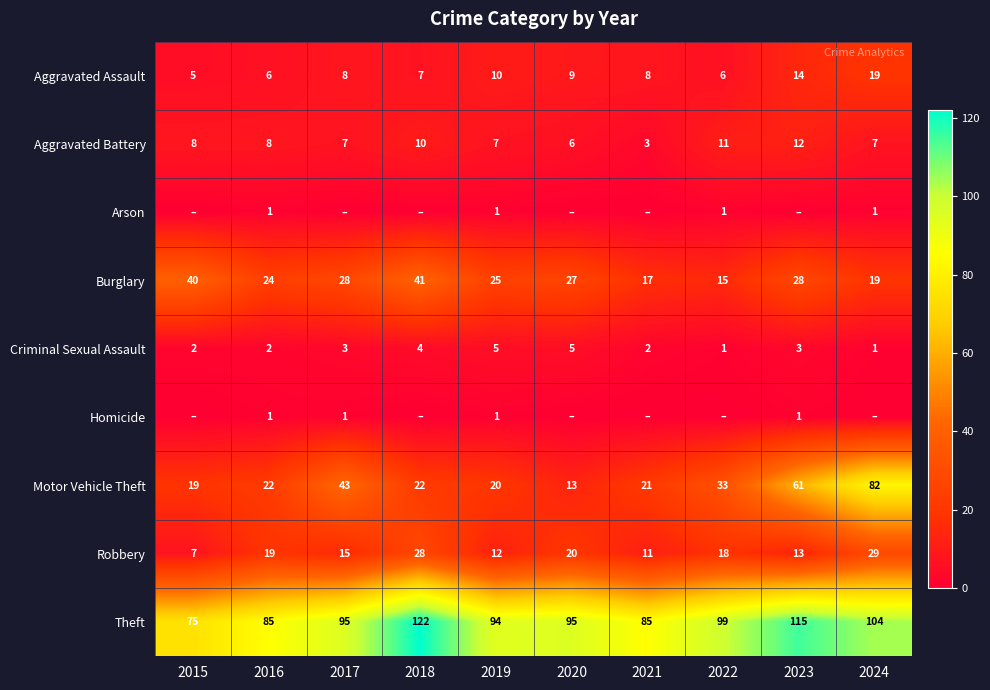

What is the difference between the maximum and second lowest values in the Aggravated Assault series?

13